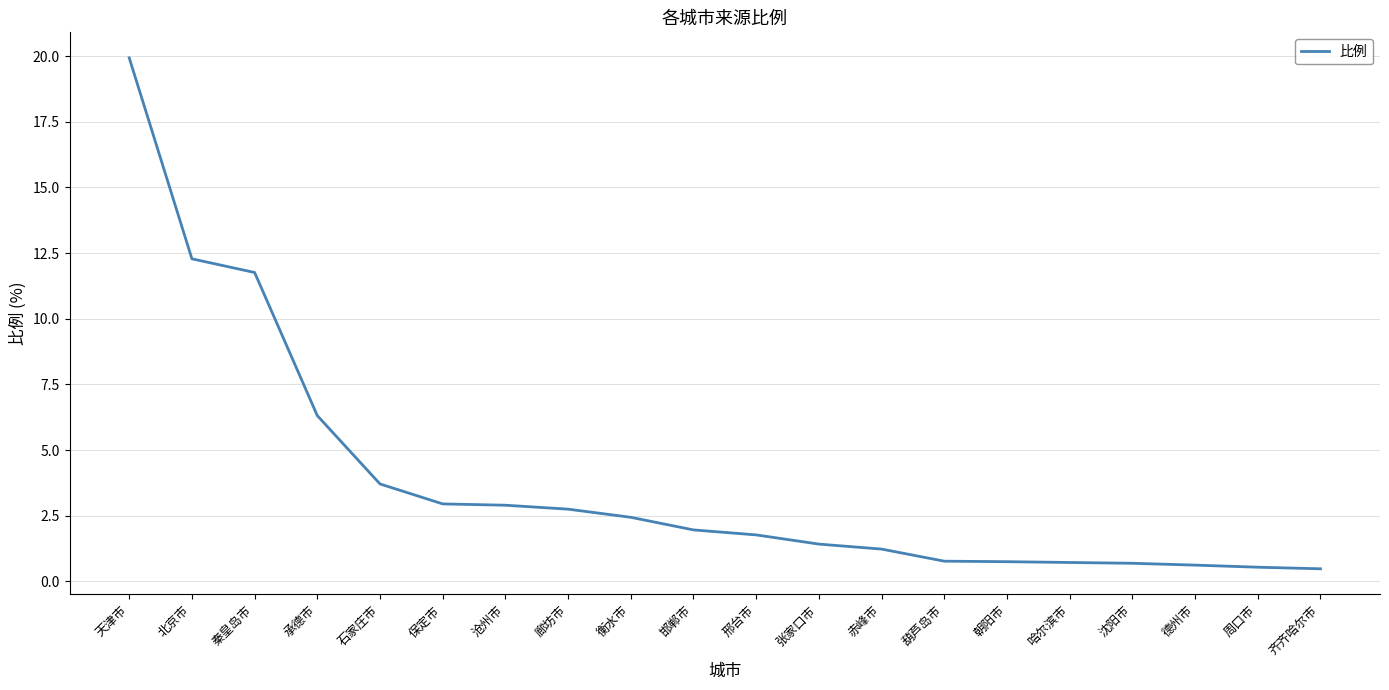

At which category does the chart reach its peak across all series?

天津市